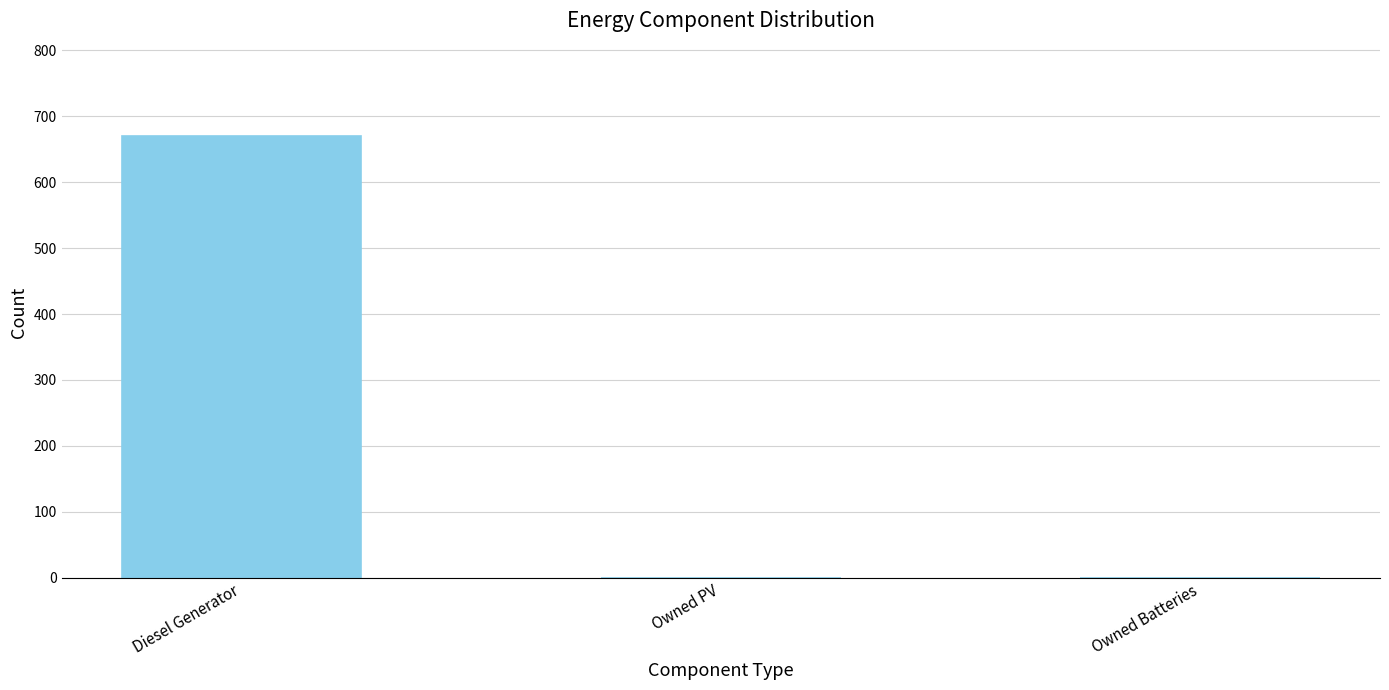

Reading left to right, extract all data points from this chart.

Diesel Generator=670	Owned PV=0	Owned Batteries=0